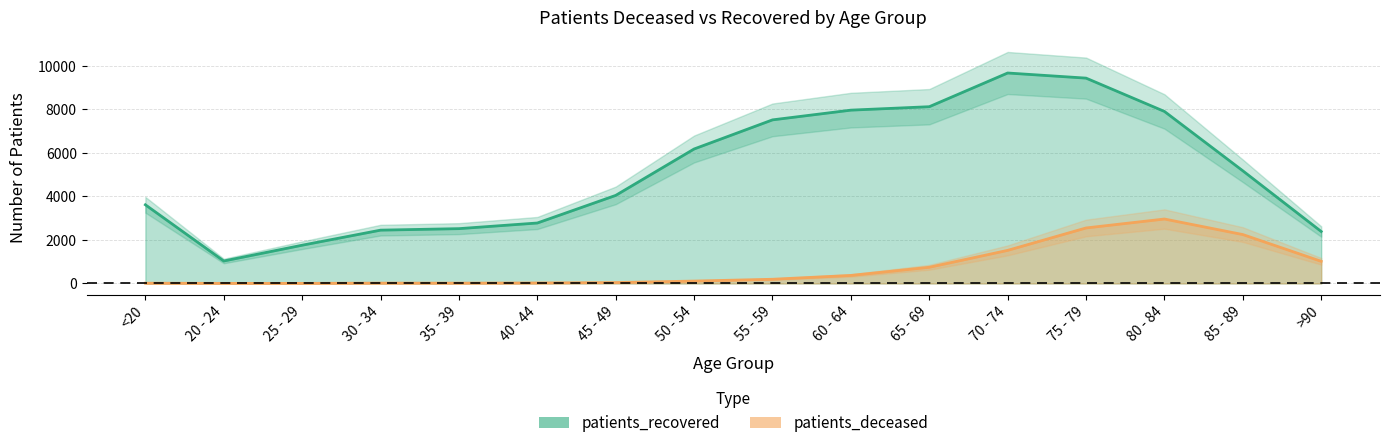

Which series has the largest range (max minus min)?

patients_recovered